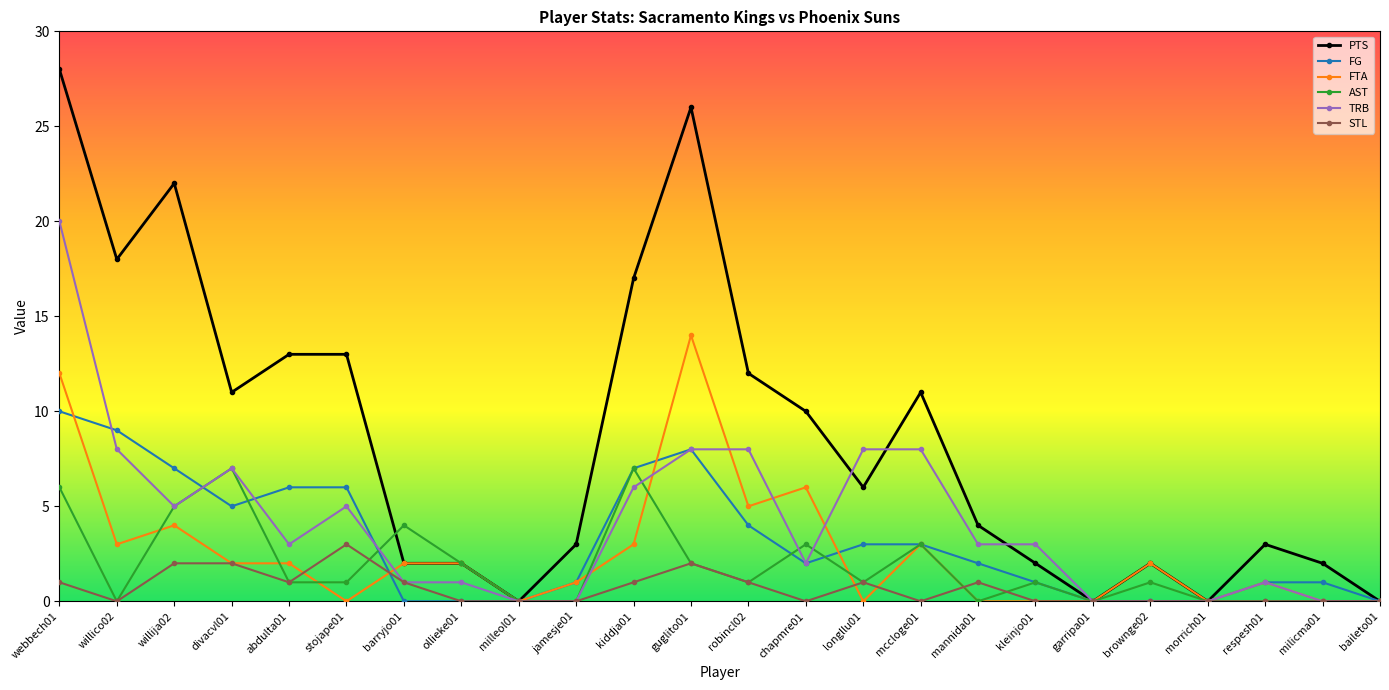

What position from the right is mccloge01?

9